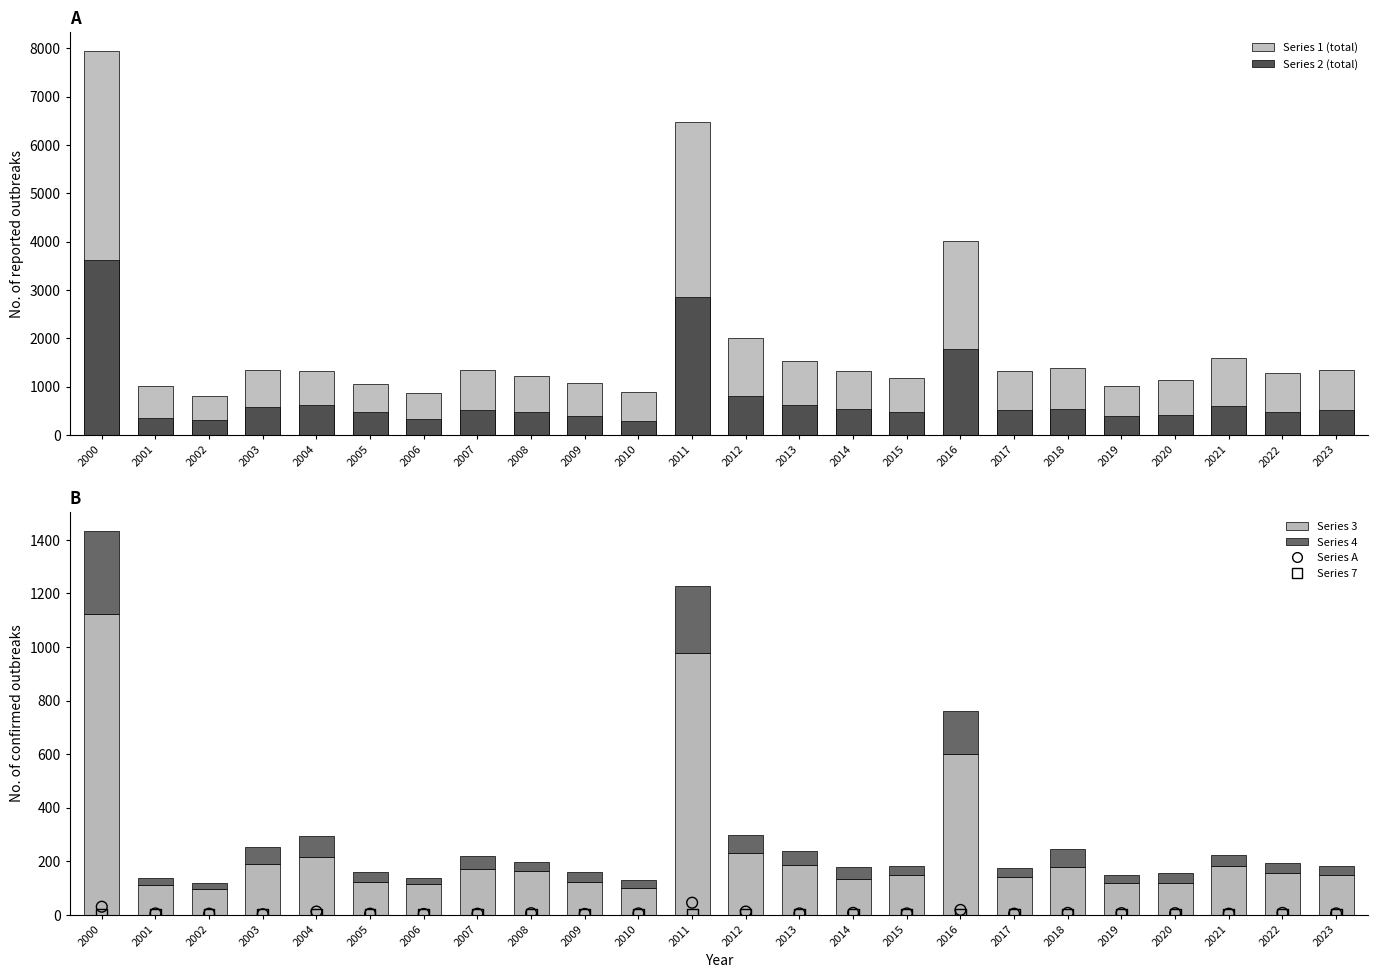

Which series reaches the maximum Y coordinate?

Series 1 (N=44,437)